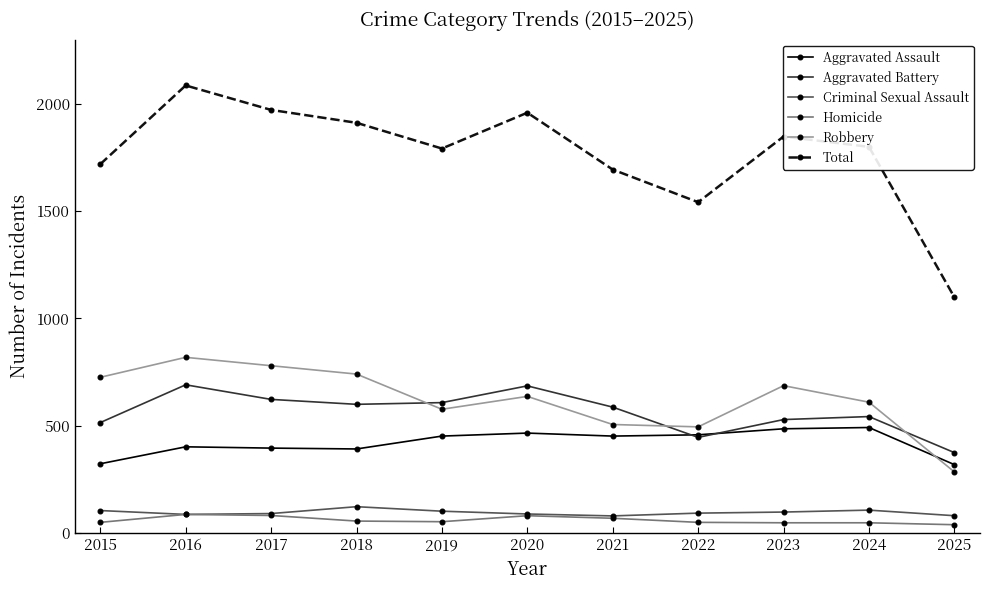

What is the difference between the second highest and minimum values in the Aggravated Assault series?

167